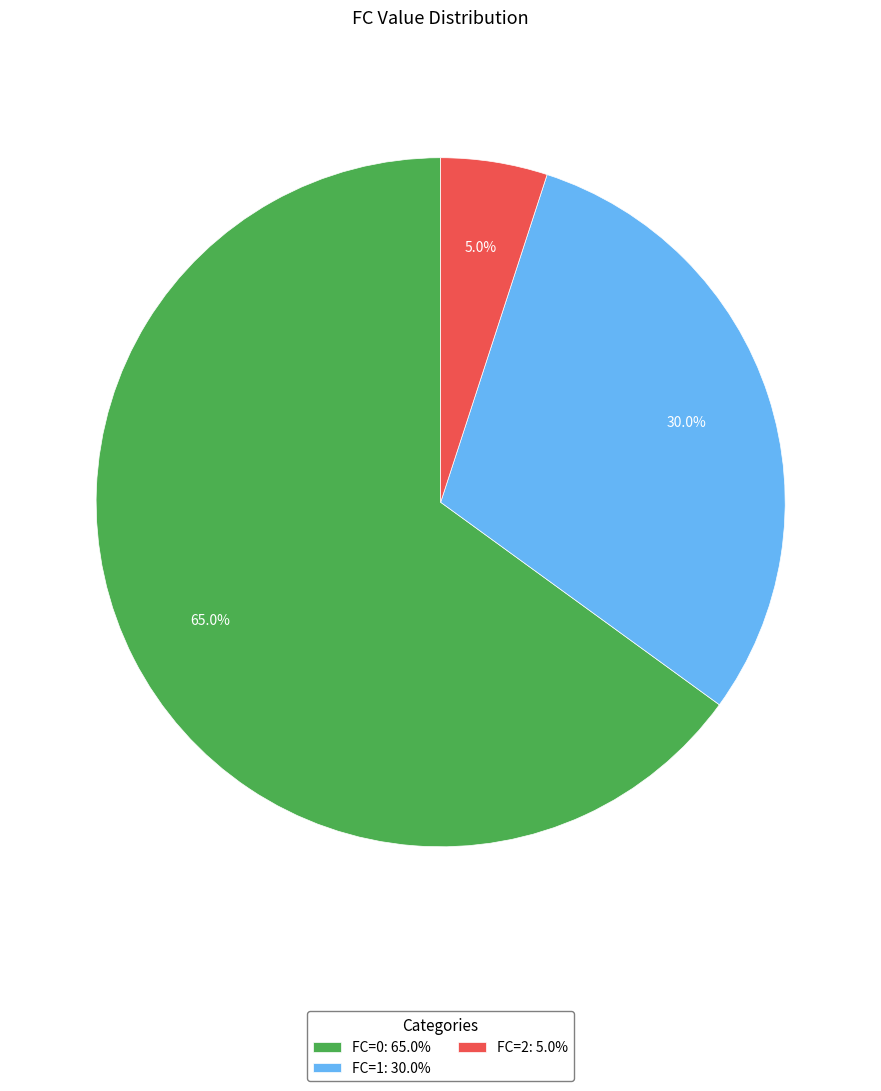

Which slice is the smallest?

FC=2